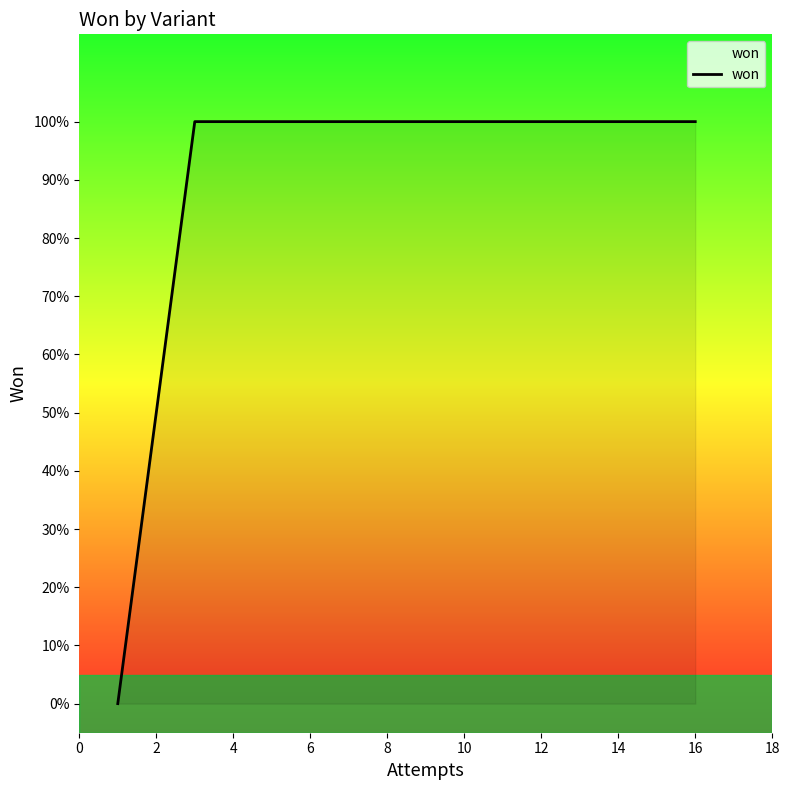

Is this an area chart (filled region under the line)?

Yes